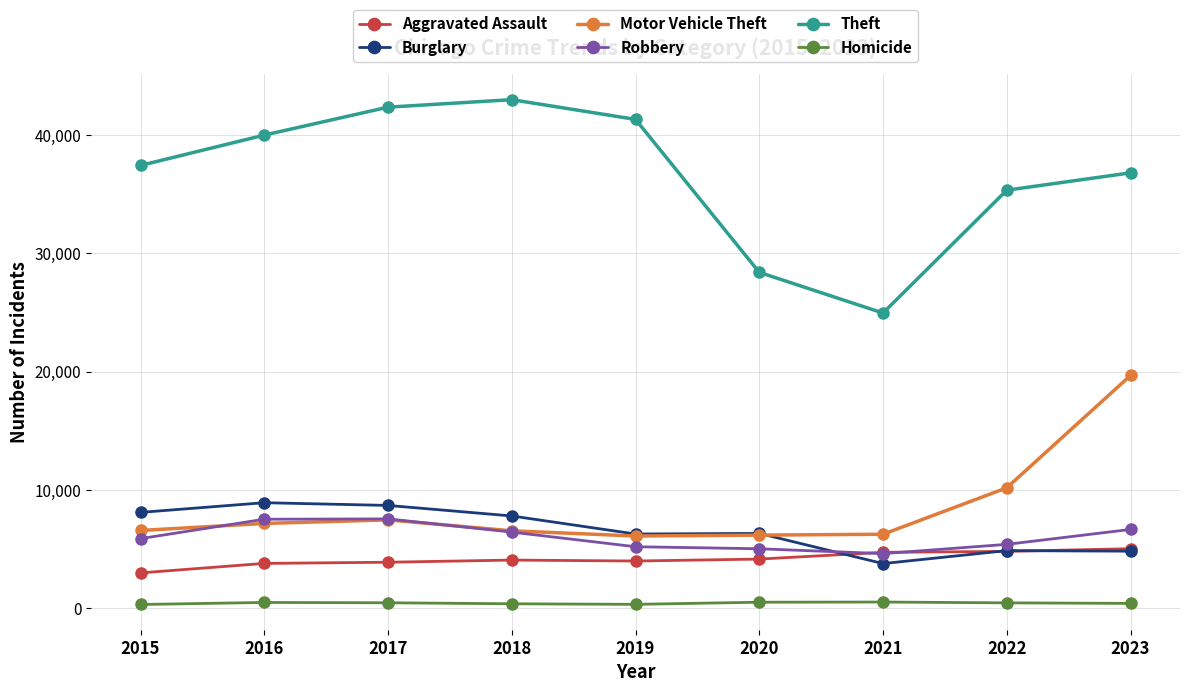

Which series has the largest range (max minus min)?

Theft